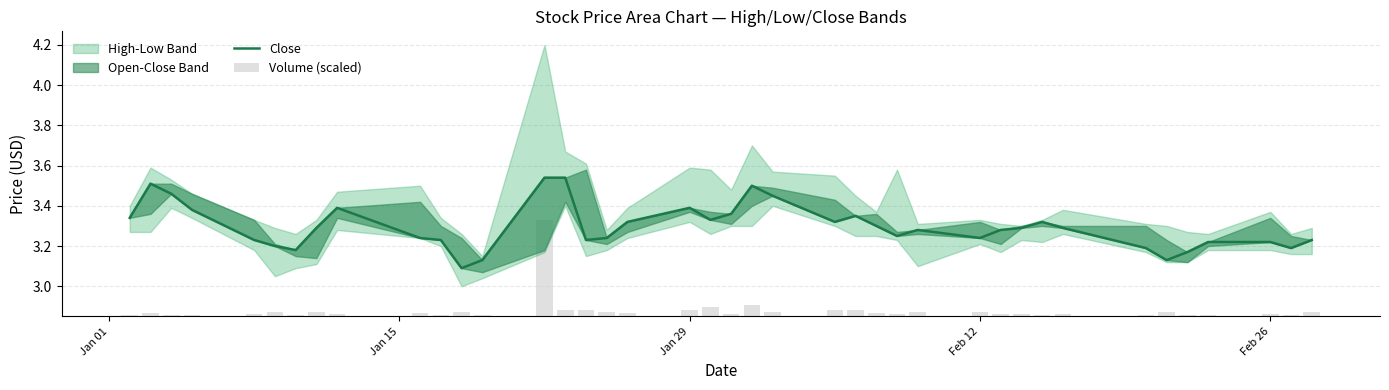

Count the Close values in the range 3 to 4.

40